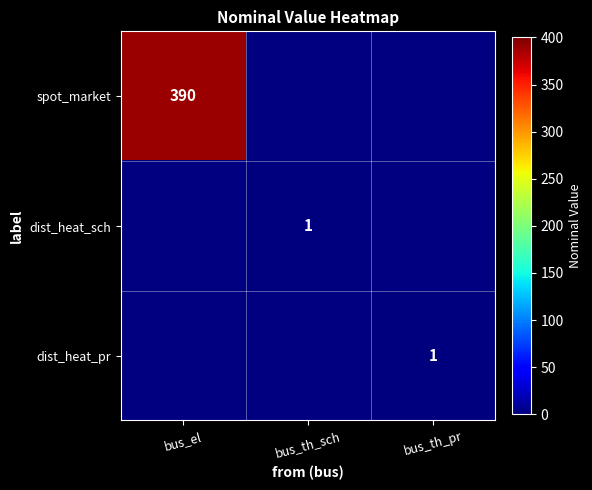

How many distinct data groups are displayed?

3